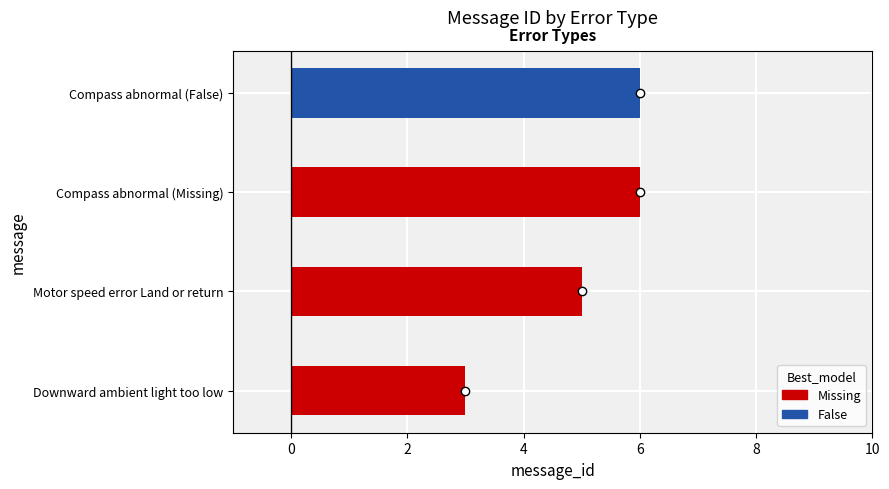

What is the label of the 4th bar from the right?

Downward ambient light too low